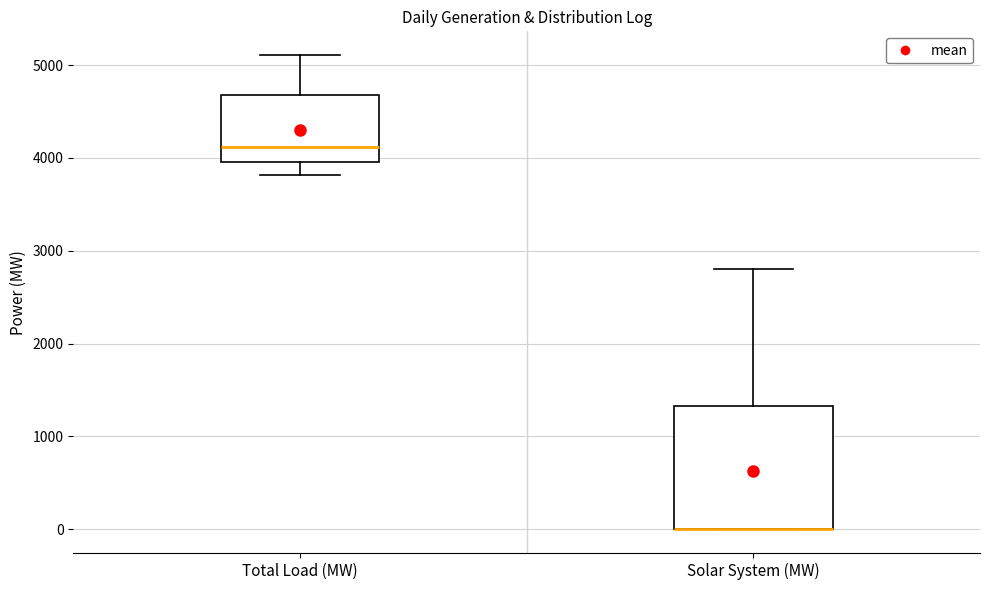

Where is the upper edge of the box for Solar System (MW) on the y-axis? The values are not printed on the chart, so give them approximately, as read against the axis.

1300